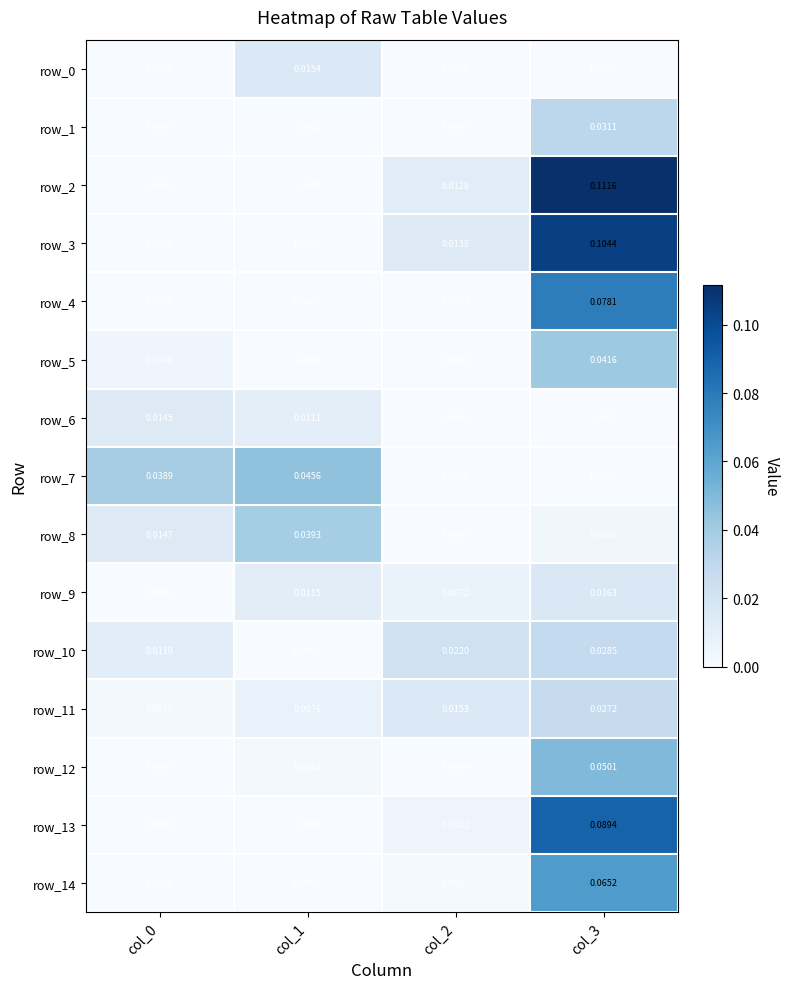

True or false: row_1 has a value of 0.0 at col_0.

True